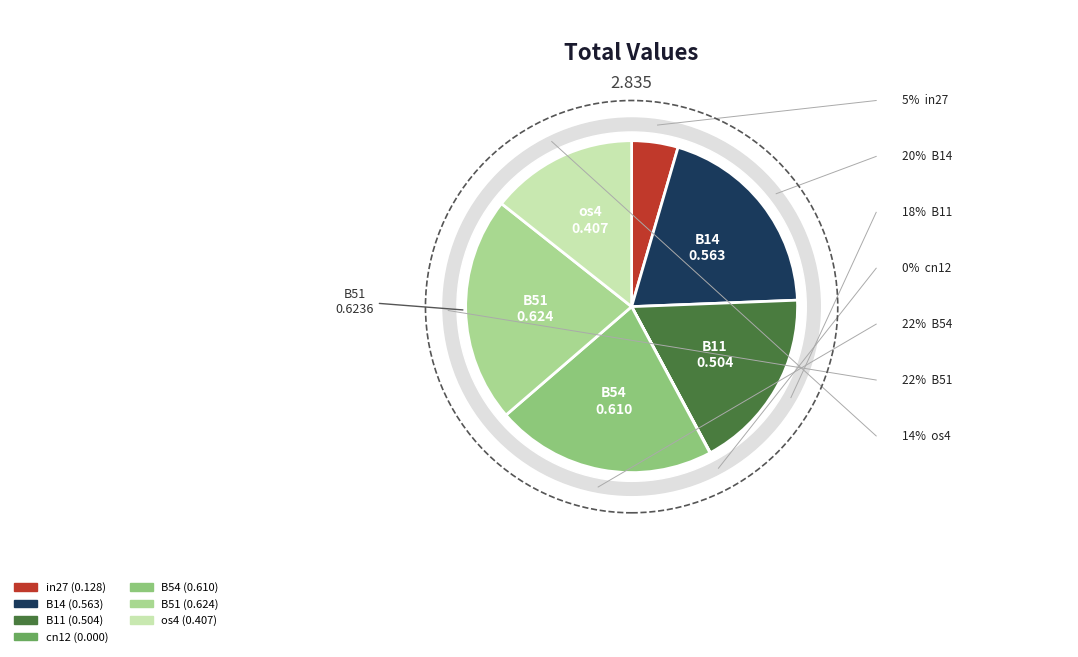

Count the number of slices in the pie.

7